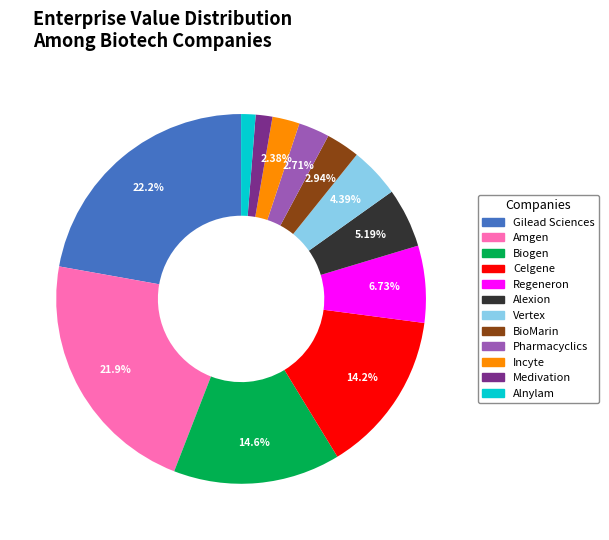

True or false: Alexion accounts for 5% of the total.

True